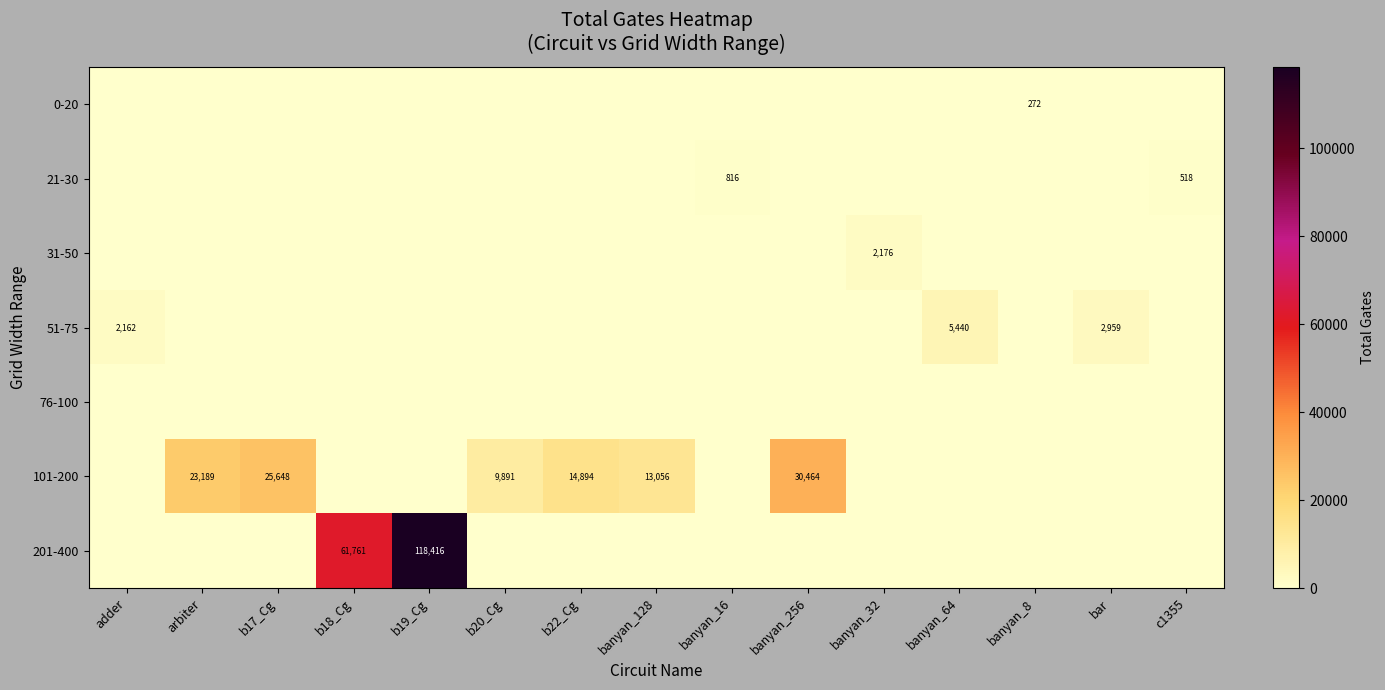

How many values in 21-30 are above zero?

2